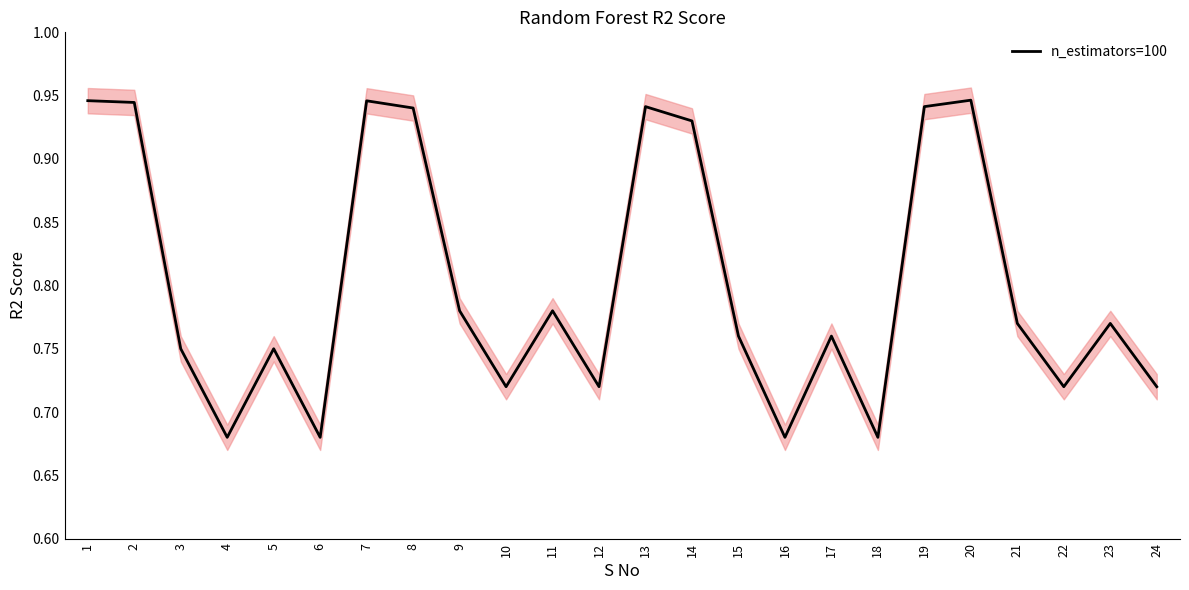

Does the chart display data point markers on the line(s)?

No